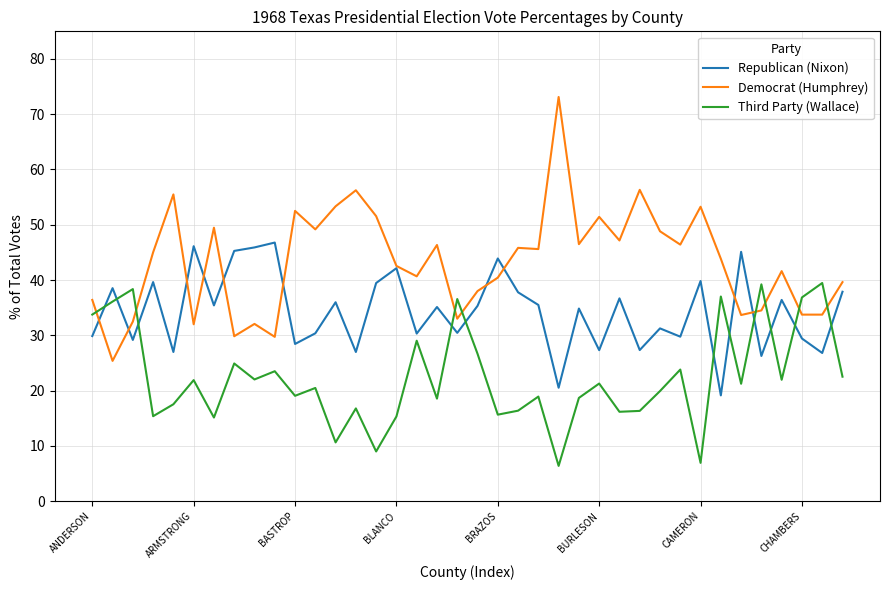

True or false: Democrat (Humphrey) and Third Party (Wallace) cross at least once.

True